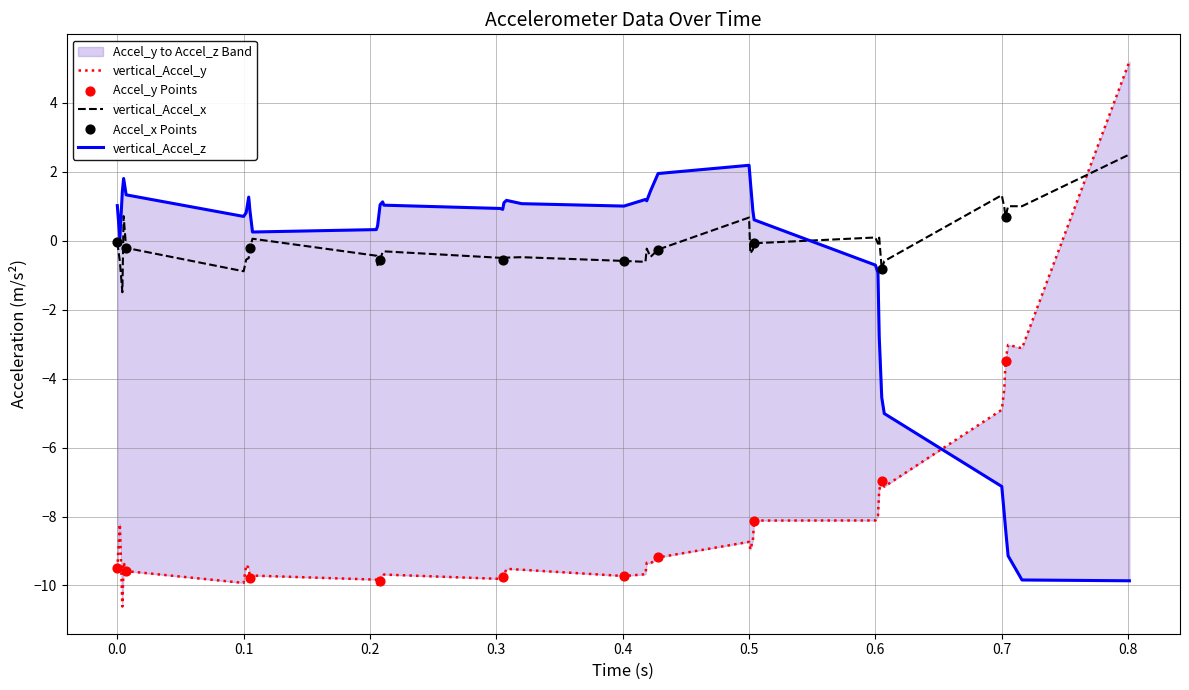

What is the total value across all series at 0.418?

-9.1